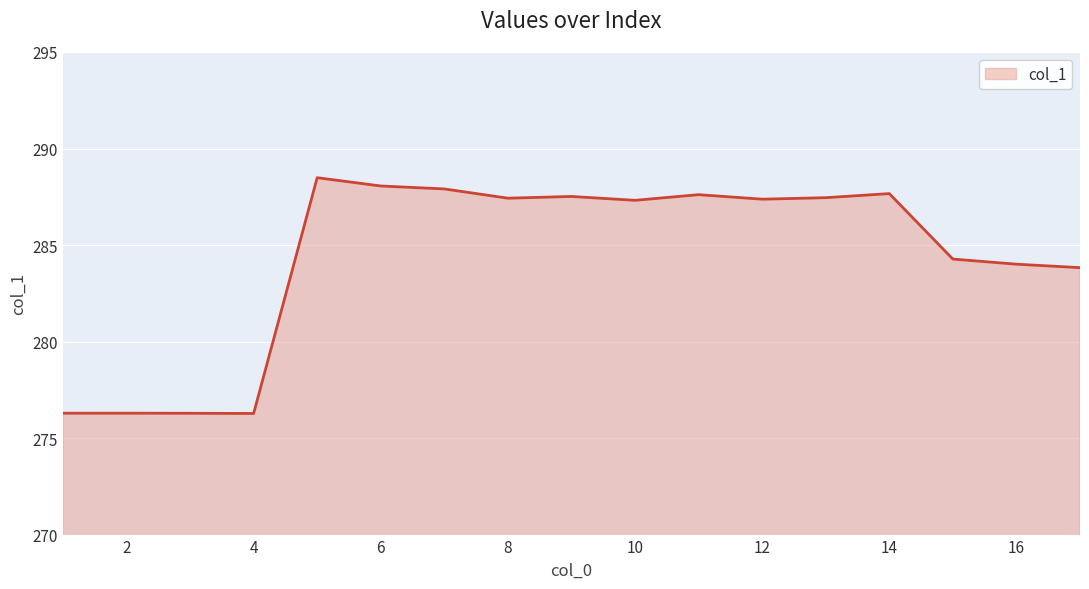

What is the minimum value shown in the chart?

276.3